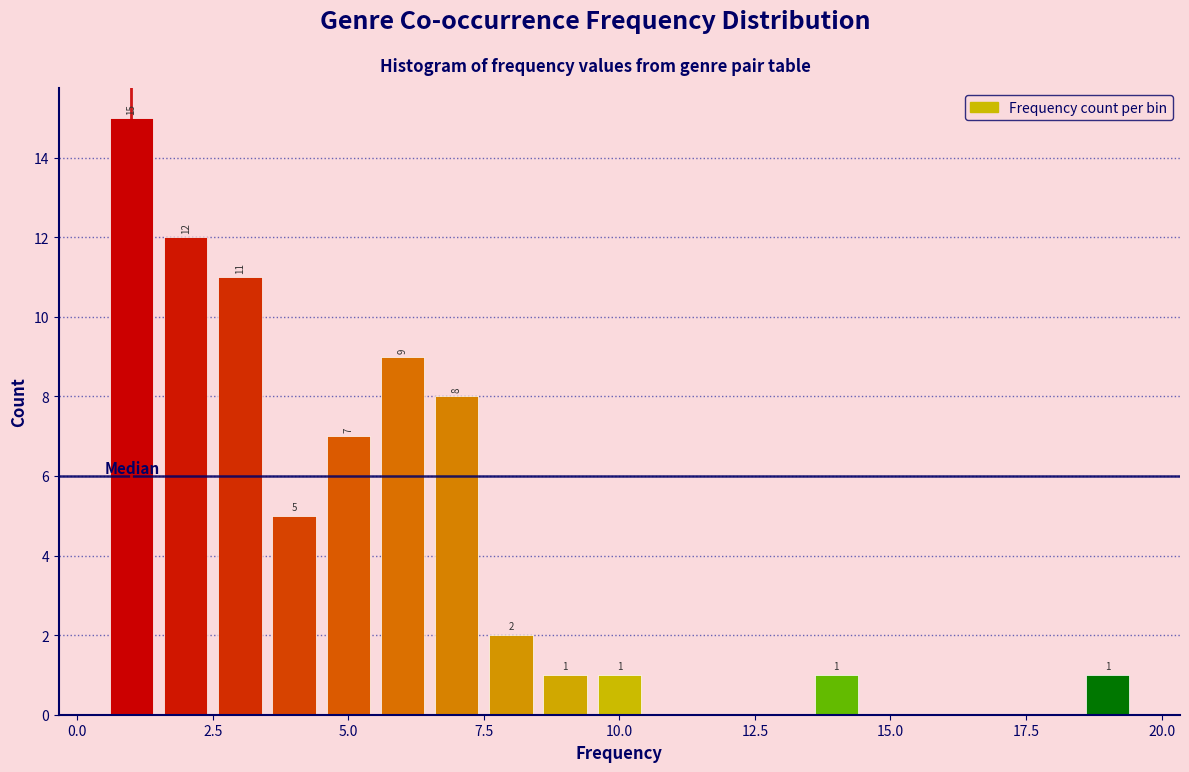

Read against the x-axis, roughly where is the centre of the tallest bar?

1.0